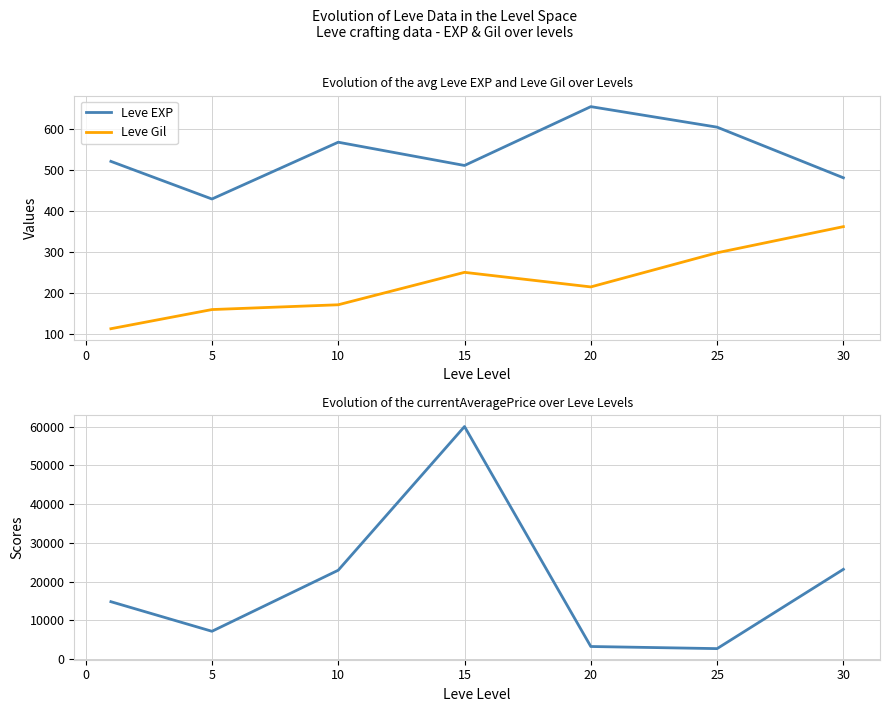

The Leve Gil series shows 368.7 at 15. True or false?

False